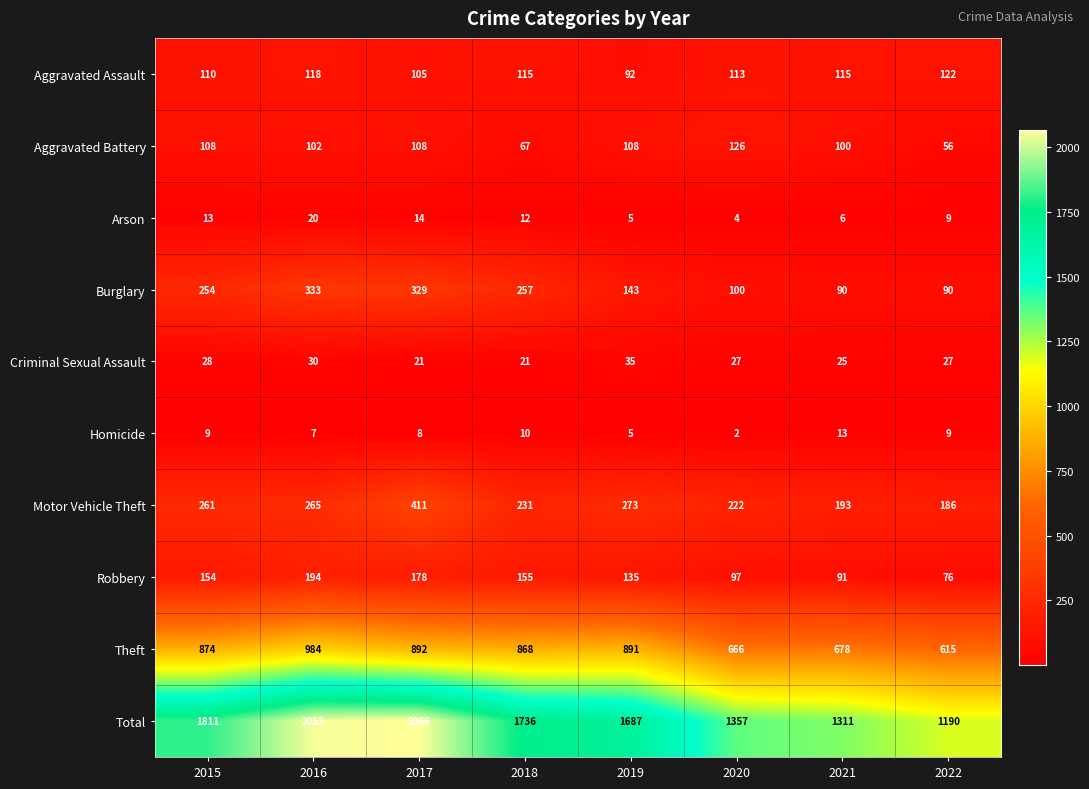

Which series has the largest range (max minus min)?

Total